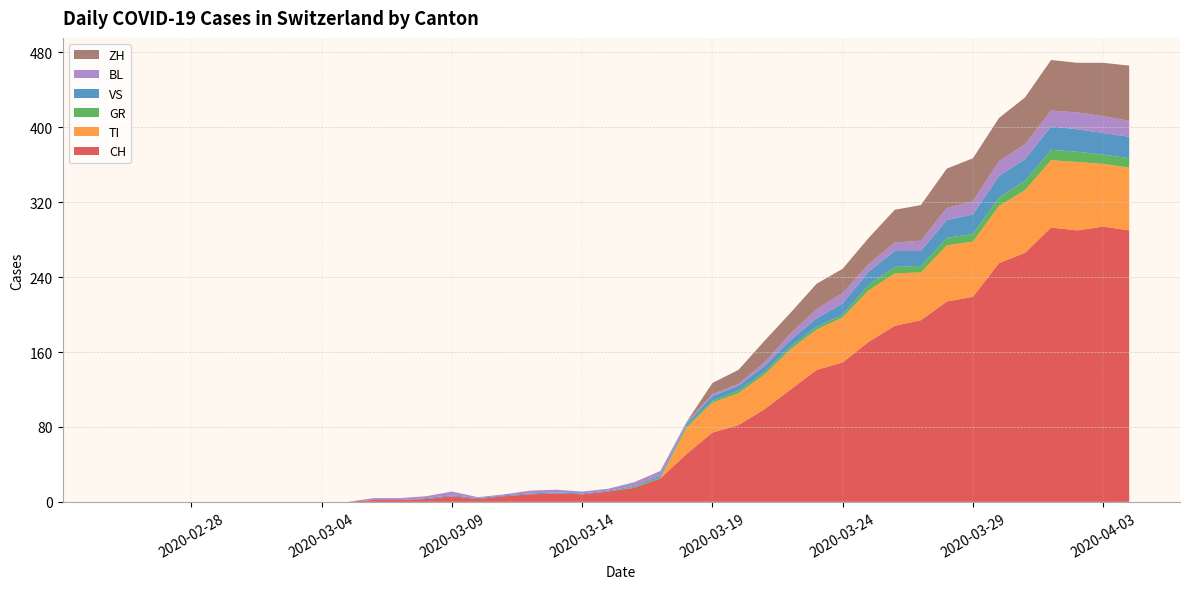

Reading left to right, what are all the values shown in this chart?

CH: 0	0	0	0	0	0	0	0	0	0	2	2	3	6	3	6	8	9	8	11	15	25	51	74	82	99	120	141	149	171	188	194	214	219	255	266	293	290	294	290
TI: 0	0	0	0	0	0	0	0	0	0	0	0	0	0	0	0	0	0	0	0	0	0	28	32	34	37	43	43	48	55	56	51	60	59	61	67	72	73	67	67
GR: 0	0	0	0	0	0	0	0	0	0	0	0	0	0	0	0	0	0	0	0	1	1	2	2	3	3	3	3	3	6	7	7	8	8	9	10	11	11	10	10
VS: 0	0	0	0	0	0	0	0	0	0	0	0	1	1	1	1	1	1	1	1	1	2	2	5	5	6	7	9	12	14	17	16	19	21	23	23	25	24	23	23
BL: 0	0	0	0	0	0	0	0	0	0	2	2	2	4	1	1	3	3	2	2	4	5	2	2	2	4	7	10	11	8	9	11	13	14	16	16	17	18	18	17
ZH: 0	0	0	0	0	0	0	0	0	0	0	0	0	0	0	0	0	0	0	0	0	0	0	12	15	23	22	27	26	28	35	38	42	46	46	50	54	53	57	59